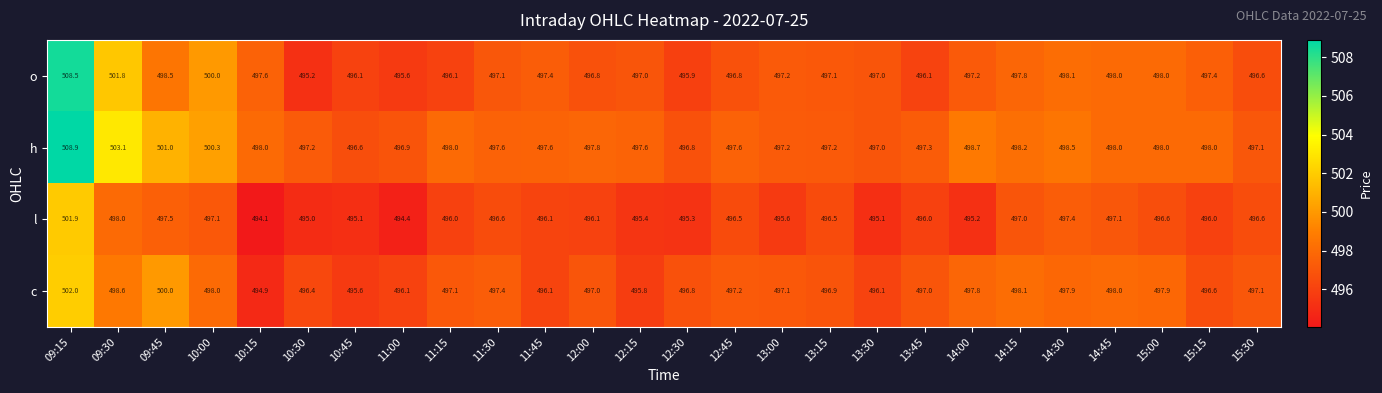

How many distinct data groups are displayed?

4